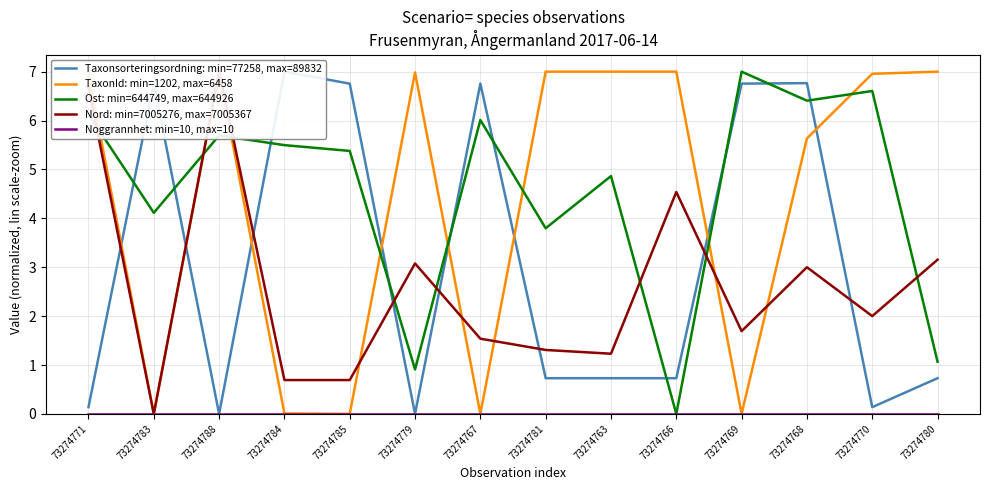

Which series has the widest spread of values?

Taxonsorteringsordning: min=77258, max=89832